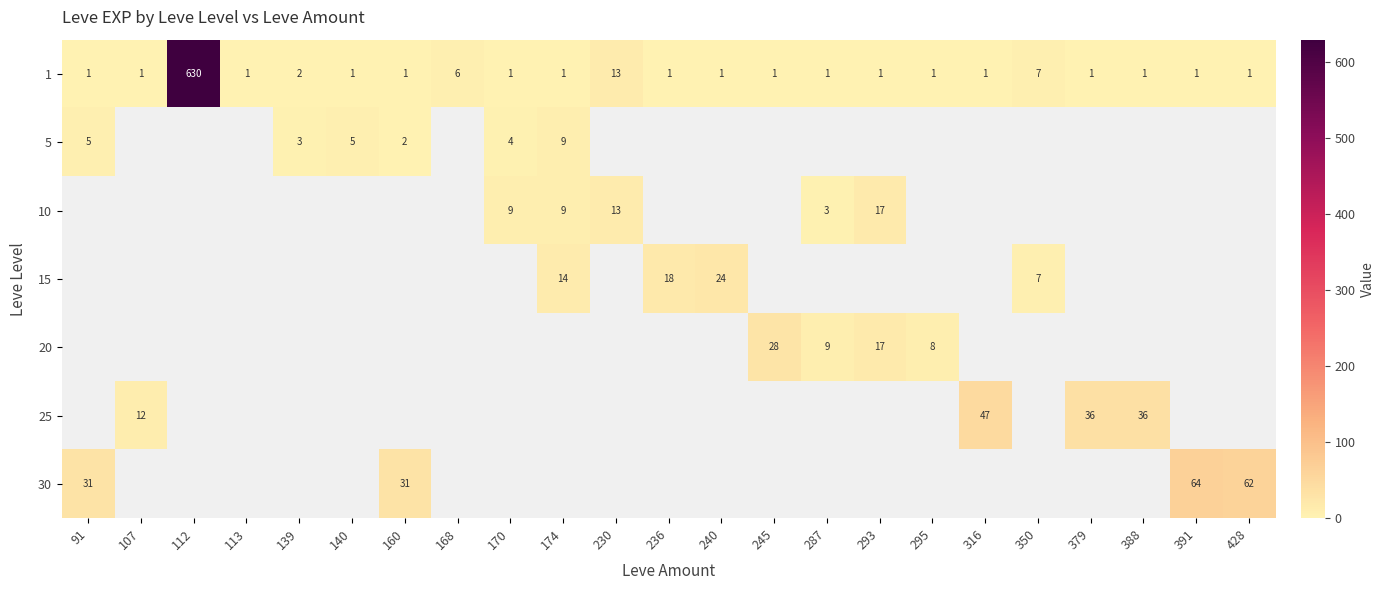

Which series has the largest total across all categories?

1